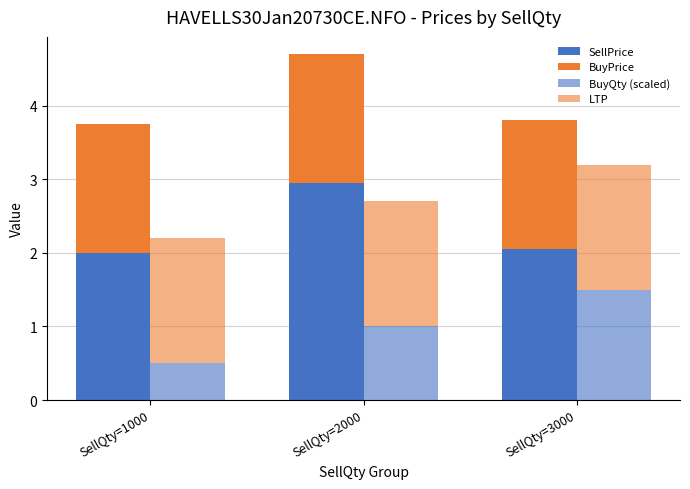

Is the value of BuyPrice at SellQty=2000 greater than the value of BuyQty (scaled) at SellQty=2000?

Yes